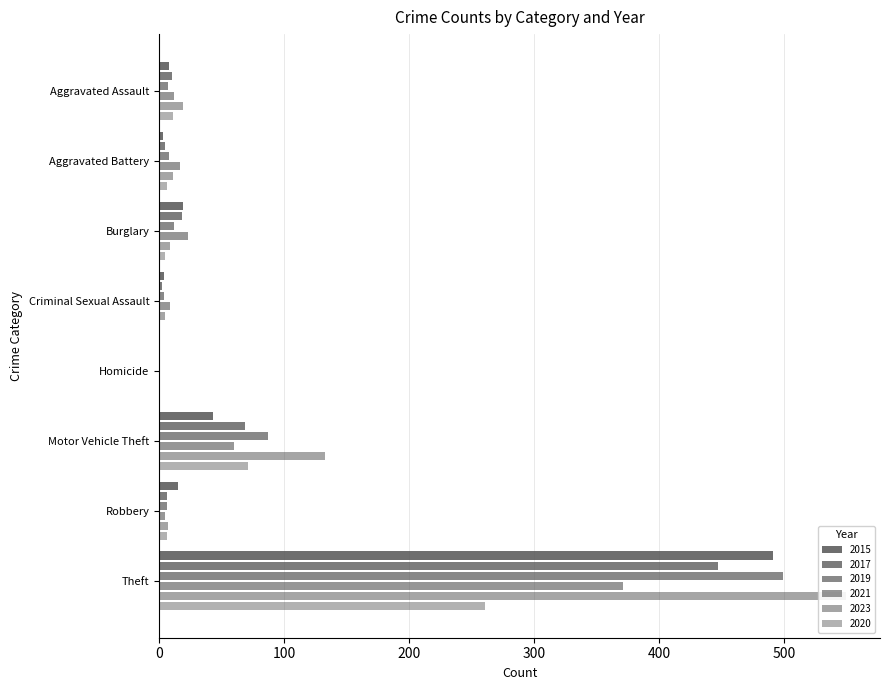

What is the value of the 2023 bar at the 1st from the left?

19